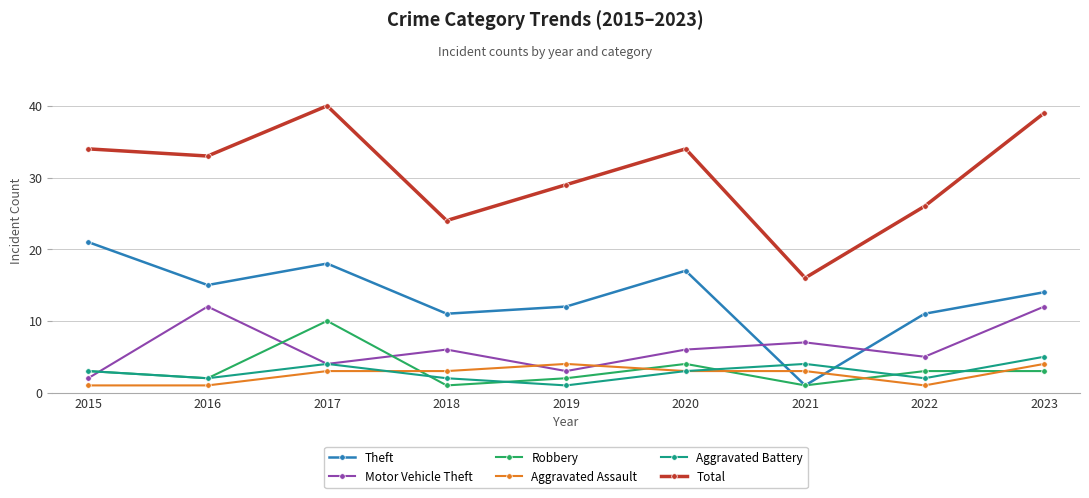

What value does the Aggravated Battery series have at 2020?

3